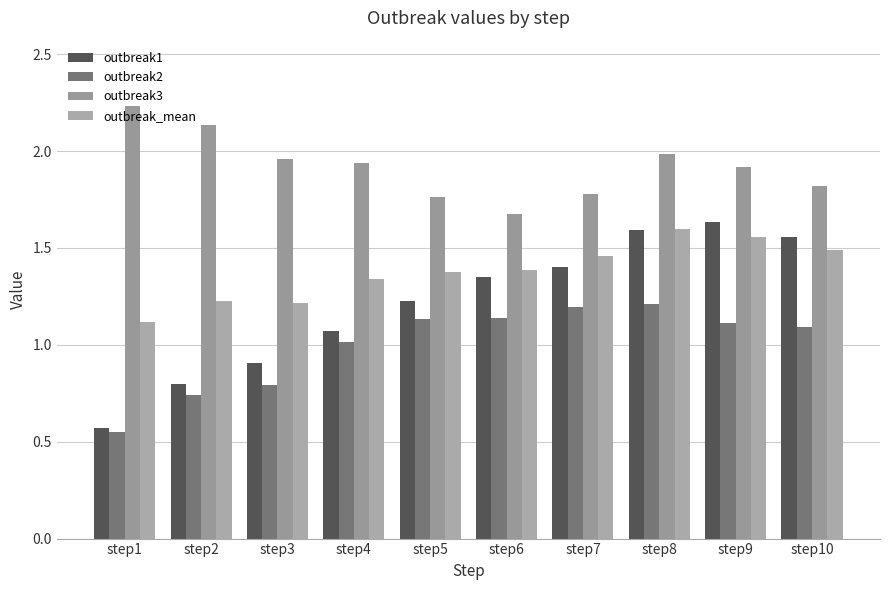

How many series are shown in this chart?

4